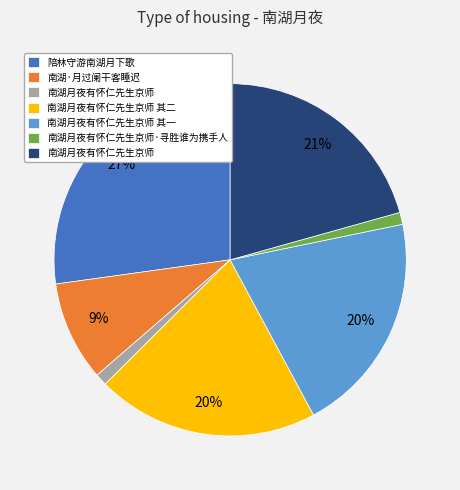

To the nearest percent, what is the average slice percentage?

14%